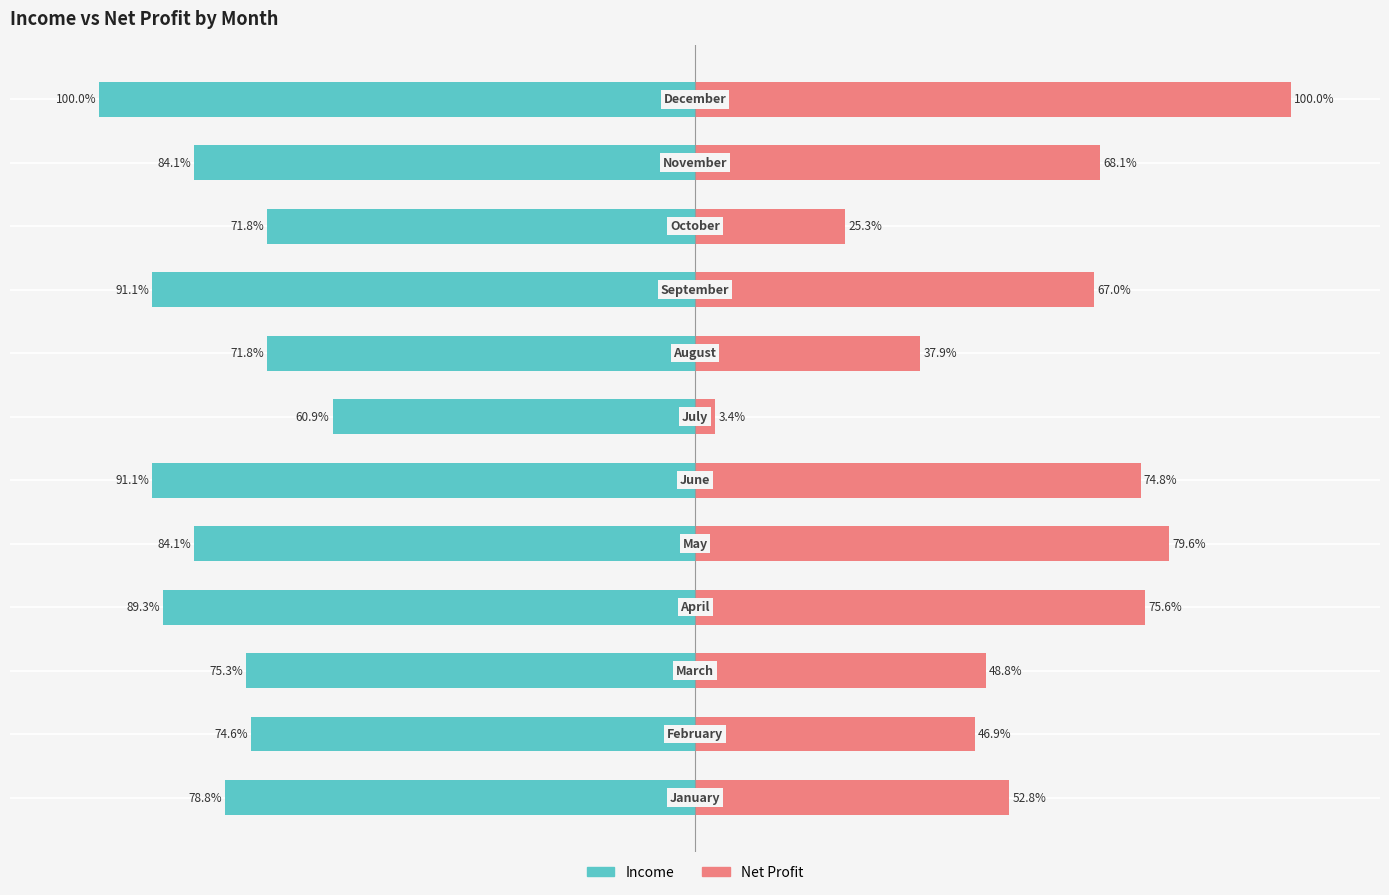

How many bars are there in total?

24